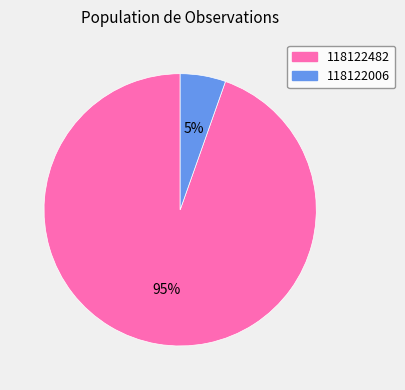

To the nearest percent, what is the average slice percentage?

50%